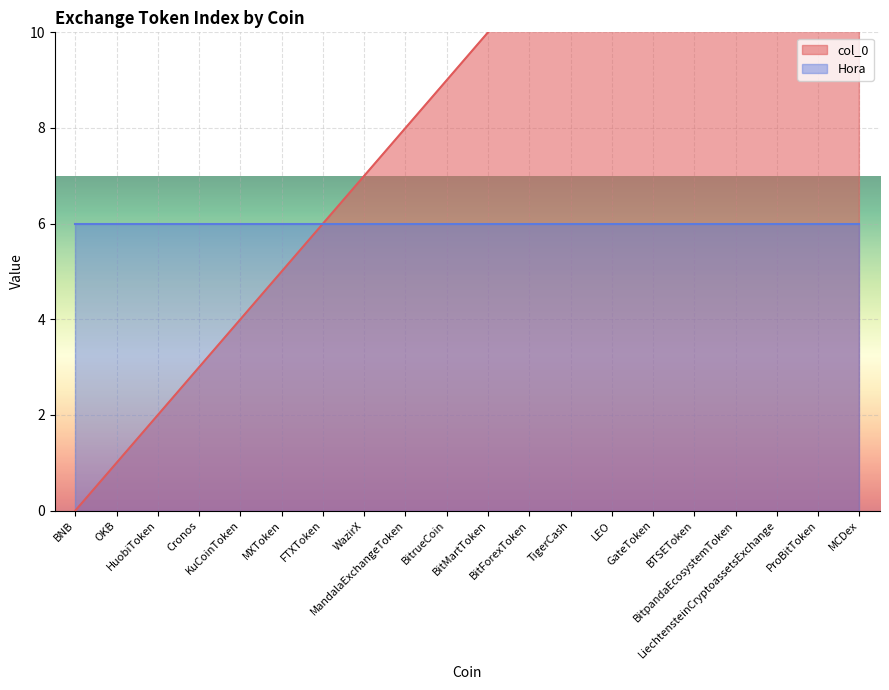

Rank the categories by value from lowest to highest.

BNB, OKB, HuobiToken, Cronos, KuCoinToken, MXToken, FTXToken, WazirX, MandalaExchangeToken, BitrueCoin, BitMartToken, BitForexToken, TigerCash, LEO, GateToken, BTSEToken, BitpandaEcosystemToken, LiechtensteinCryptoassetsExchange, ProBitToken, MCDex